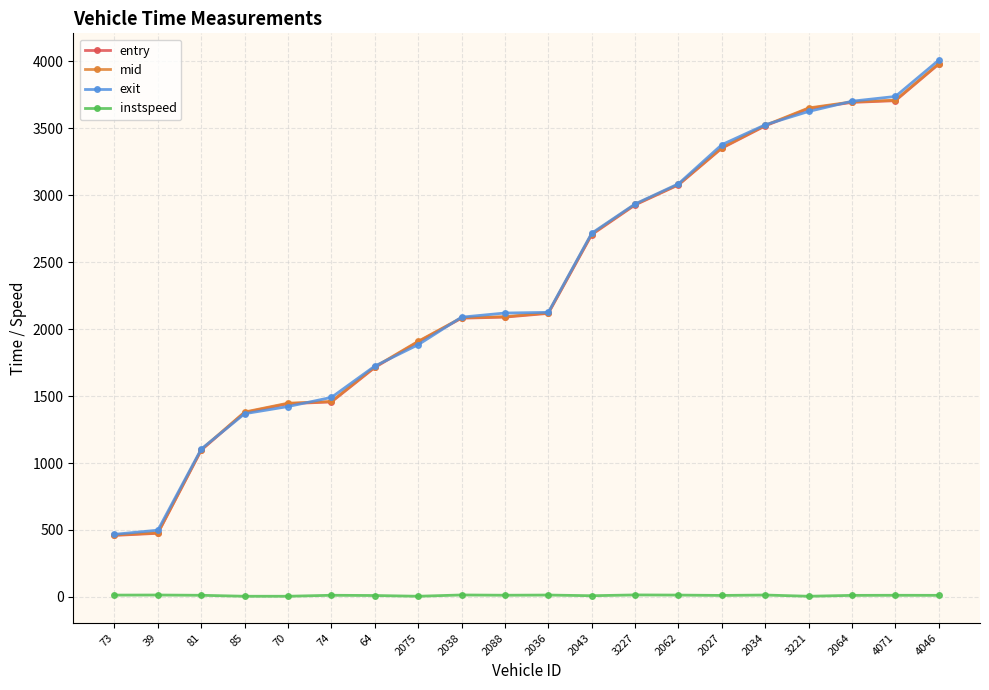

True or false: instspeed and entry cross at least once.

False